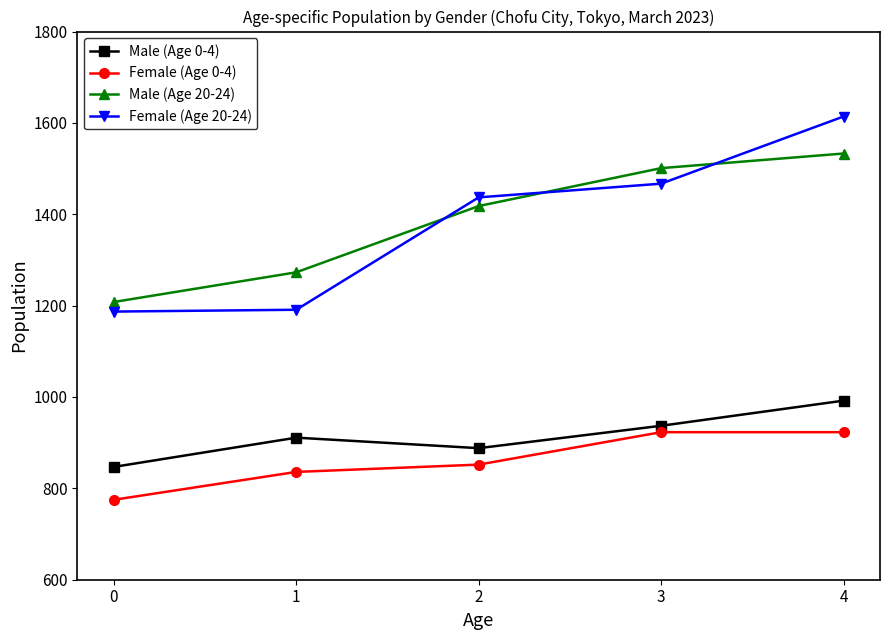

What is the value of the Female (Age 0-4) point at the 1st from the left?

775